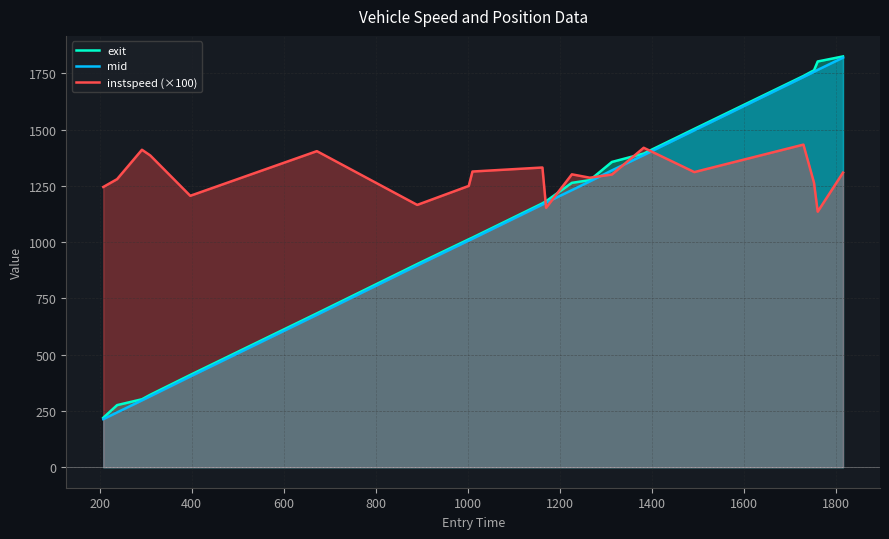

Which series has the largest total across all categories?

instspeed (×100)